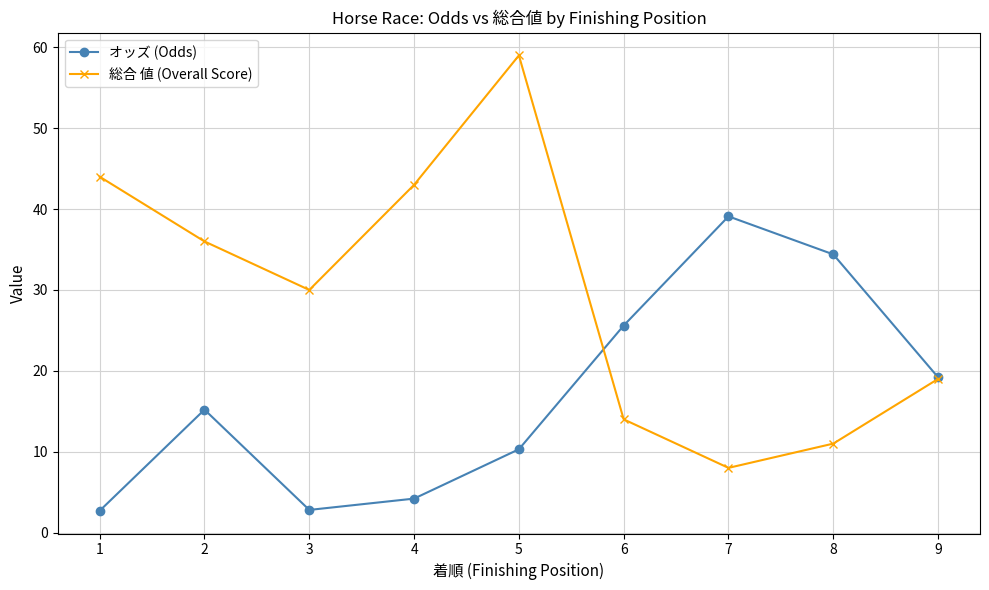

What is the average value of the 総合 値 (Overall Score) series?

29.3